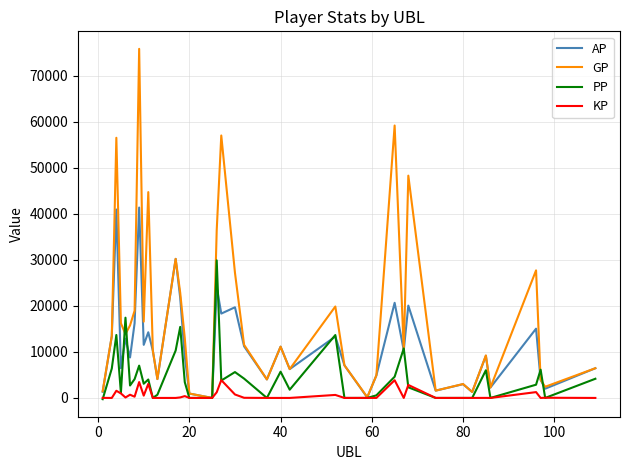

List the series in order of their peak value, lowest first.

KP, PP, AP, GP